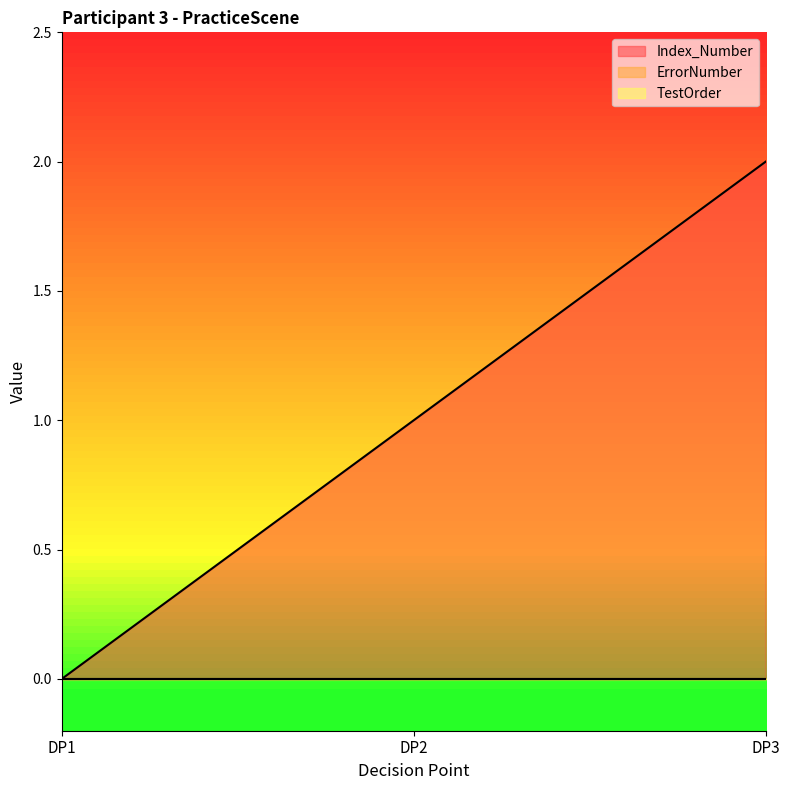

Is the value of Index_Number at DP1 greater than the value of TestOrder at DP3?

No